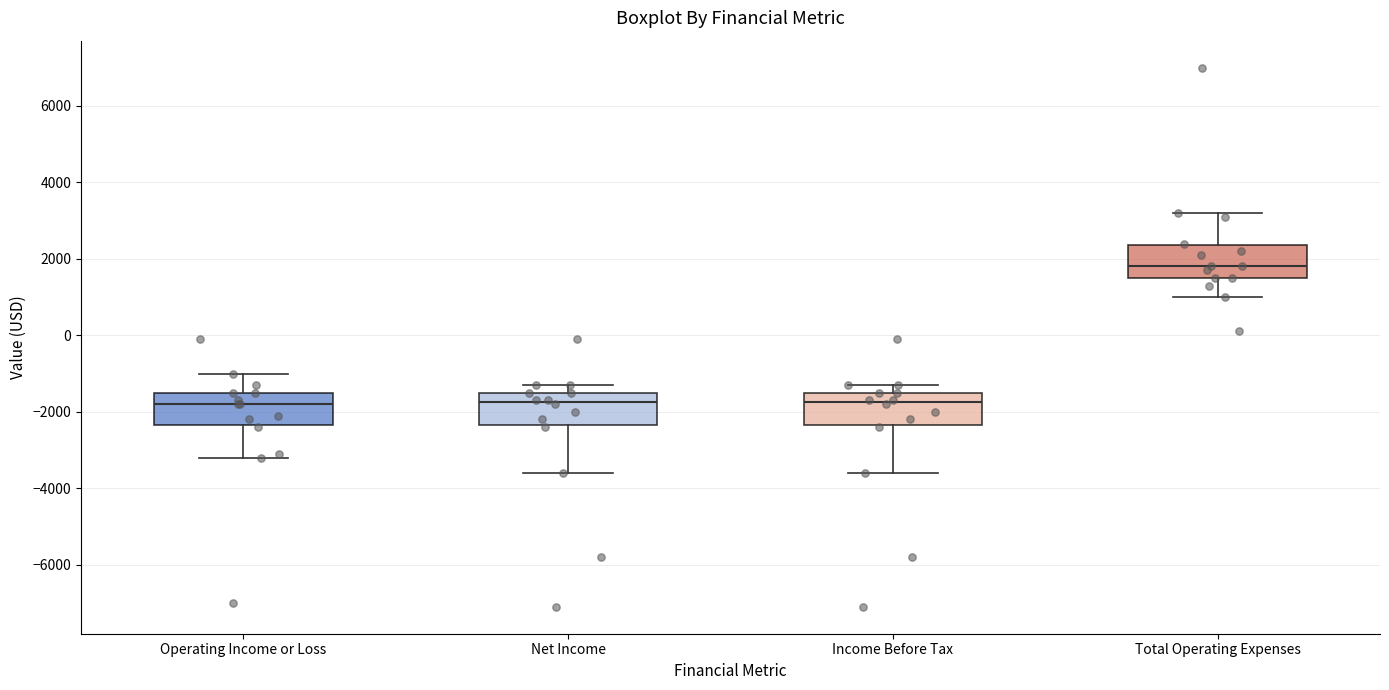

Where does the upper whisker of the box for Total Operating Expenses end on the y-axis? The values are not printed on the chart, so give them approximately, as read against the axis.

3200